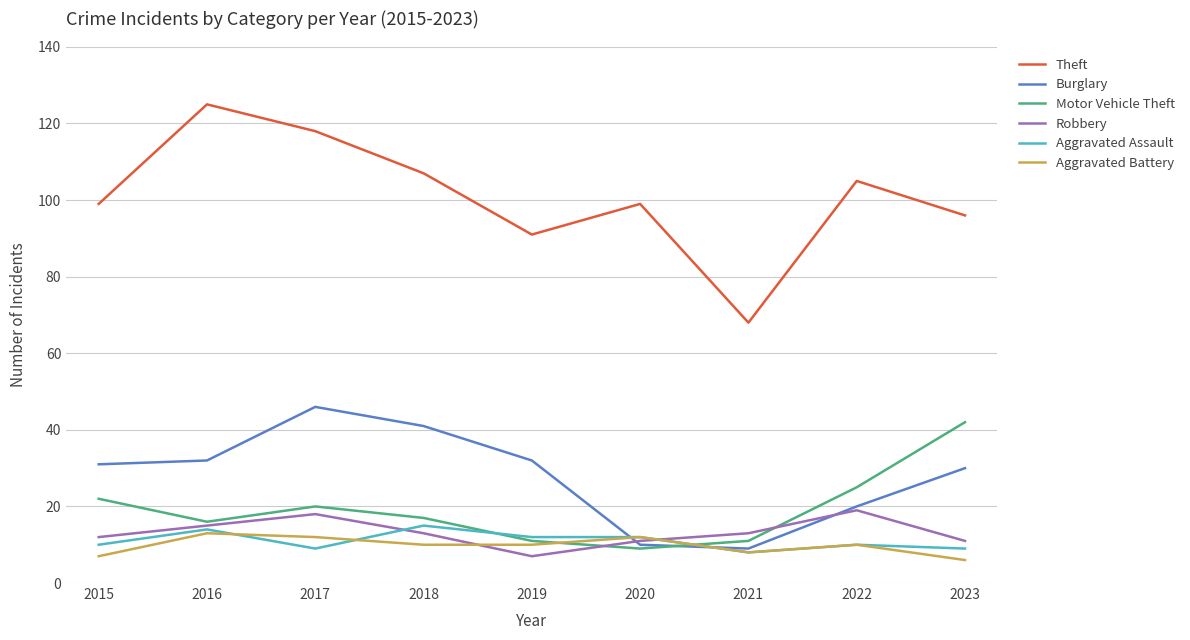

How many lines are shown in the chart?

6